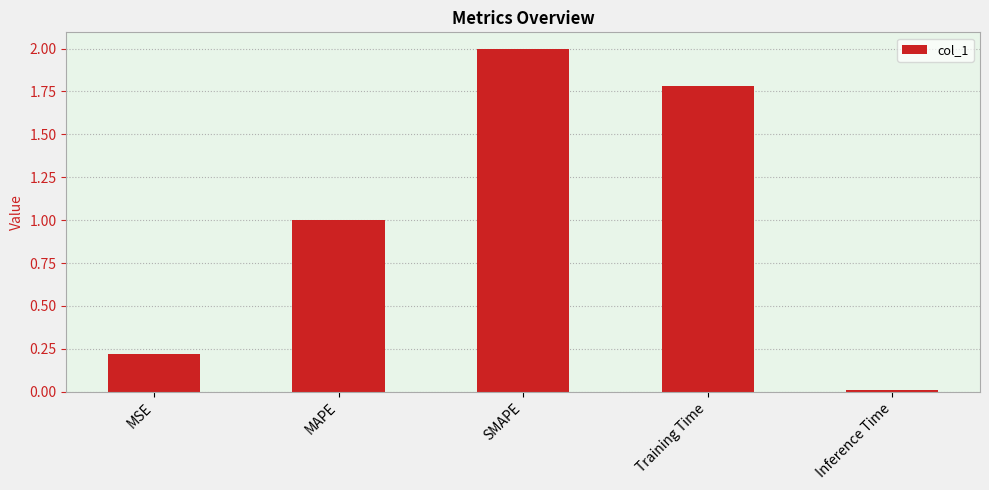

What is the label of the 4th bar from the right?

MAPE